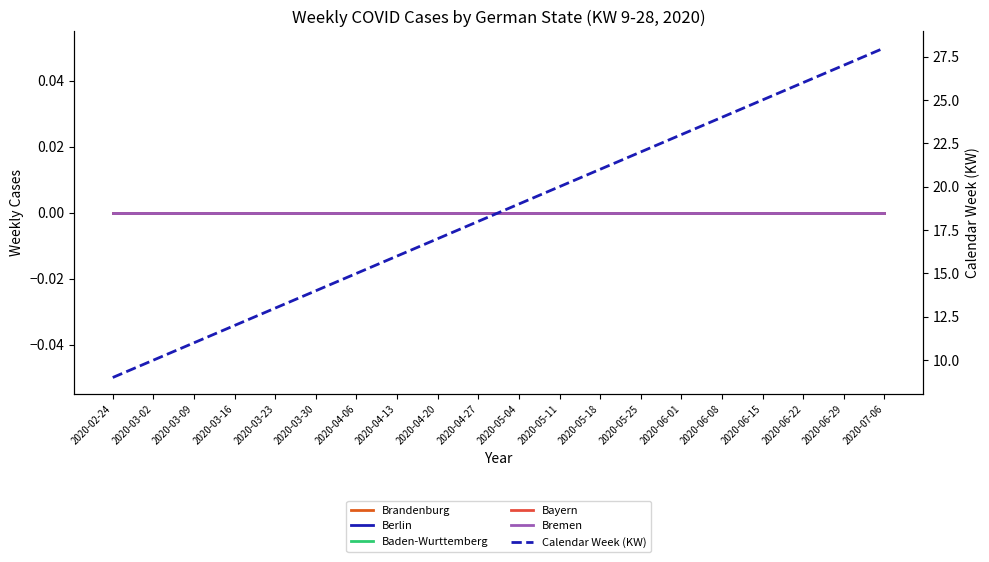

At which category is the sum across all series the highest?

2020-07-06